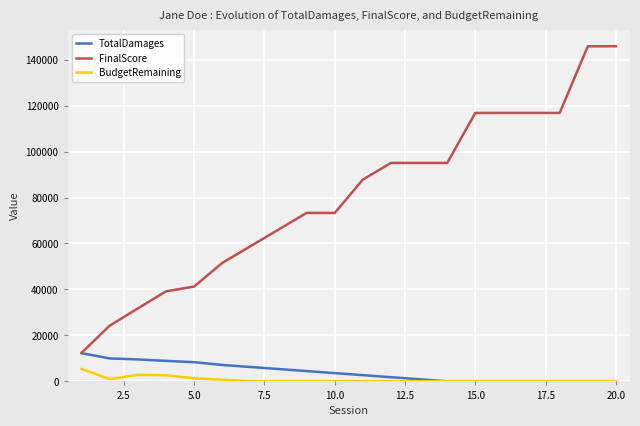

Which series has the widest spread of values?

FinalScore